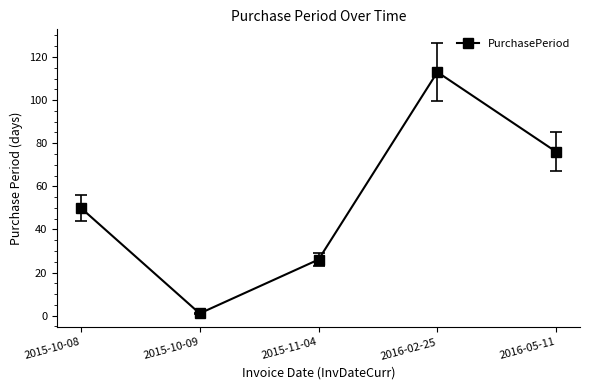

At which category does the data reach its first local peak?

2016-02-25